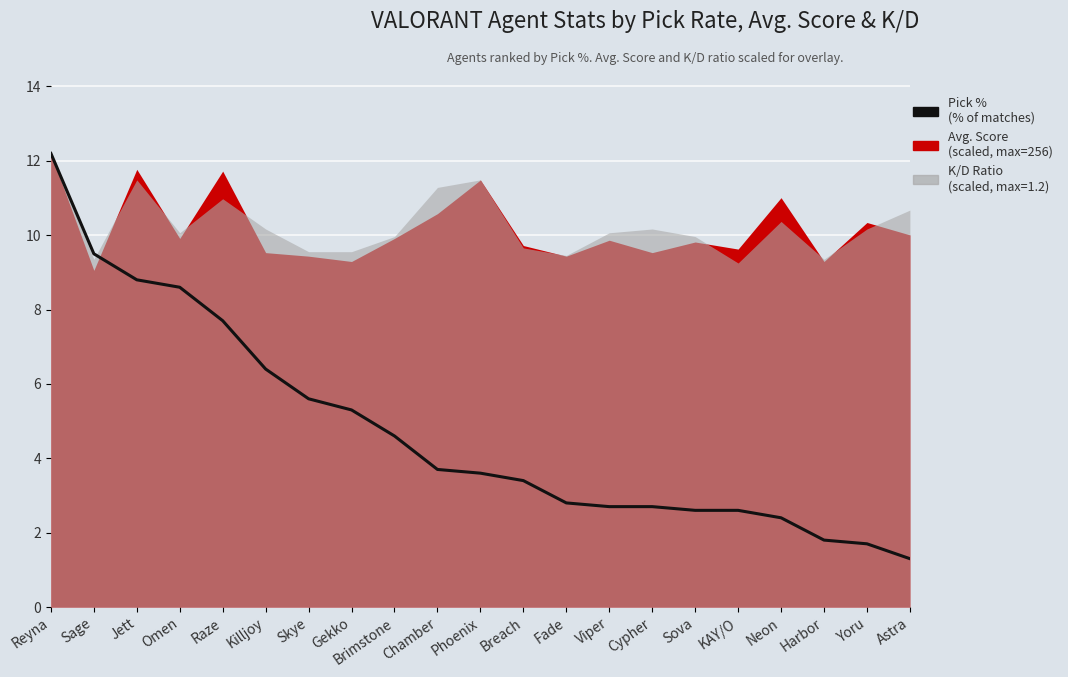

How many values are below 3?

9